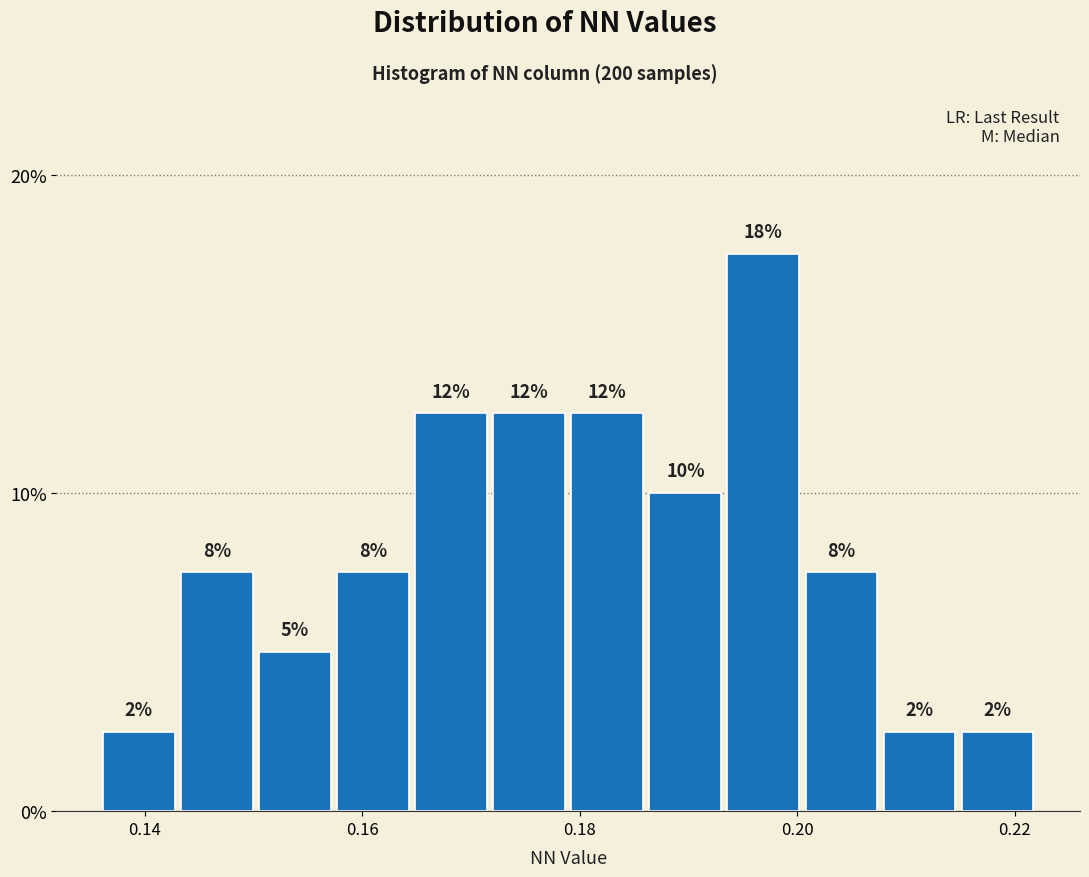

Read against the x-axis, roughly where is the centre of the tallest bar?

0.196